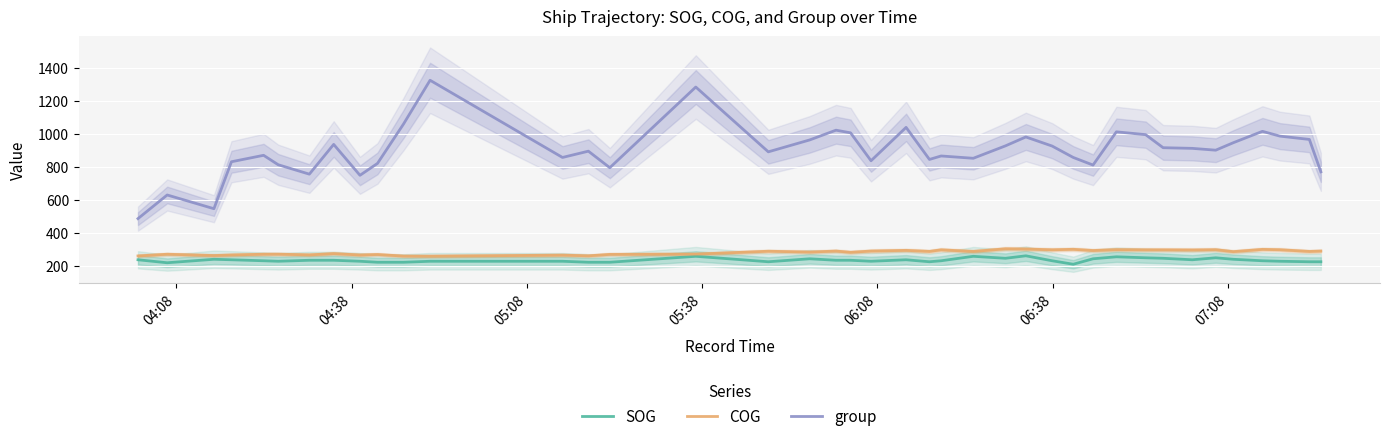

What is the maximum value for COG?

303.5